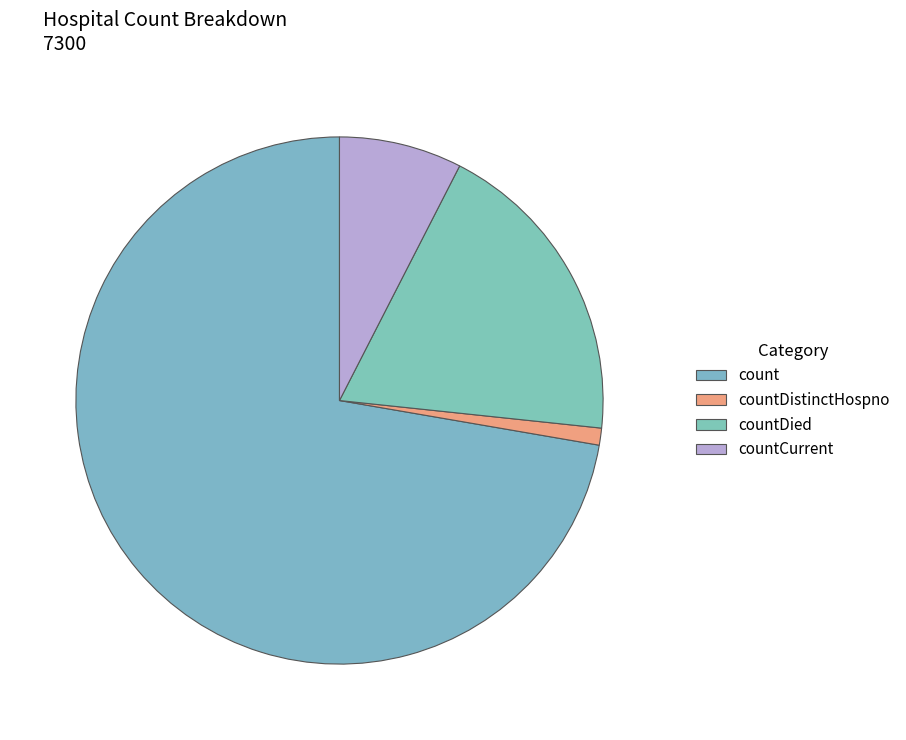

How many slices are in this pie chart?

4